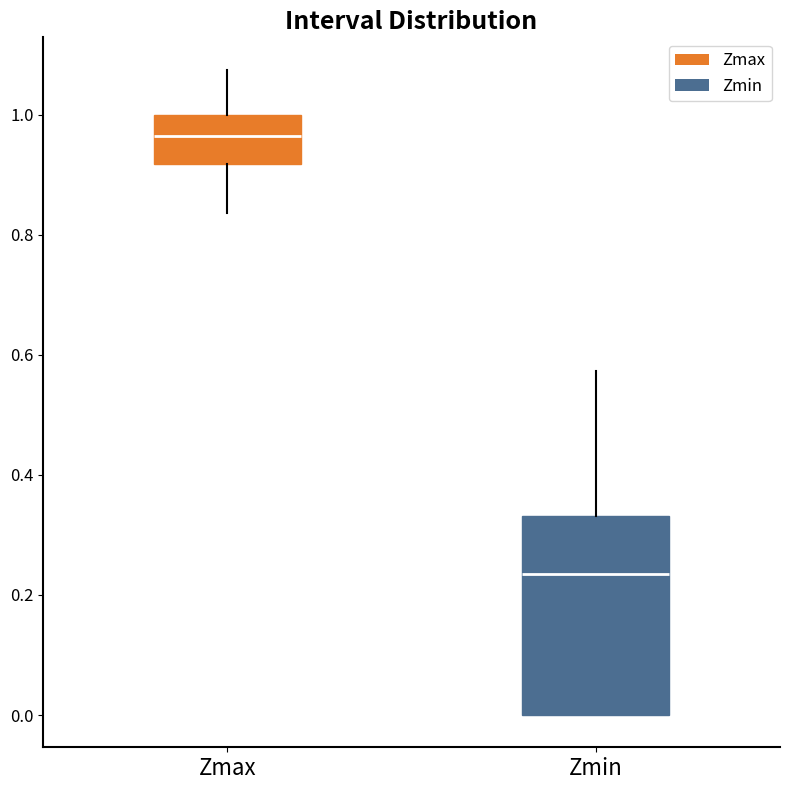

Which box's median line is the highest?

Zmax